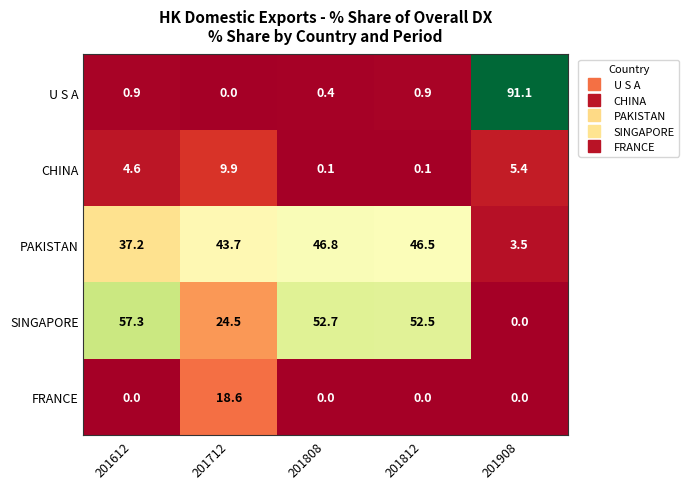

At how many categories does at least one series exceed 38?

5